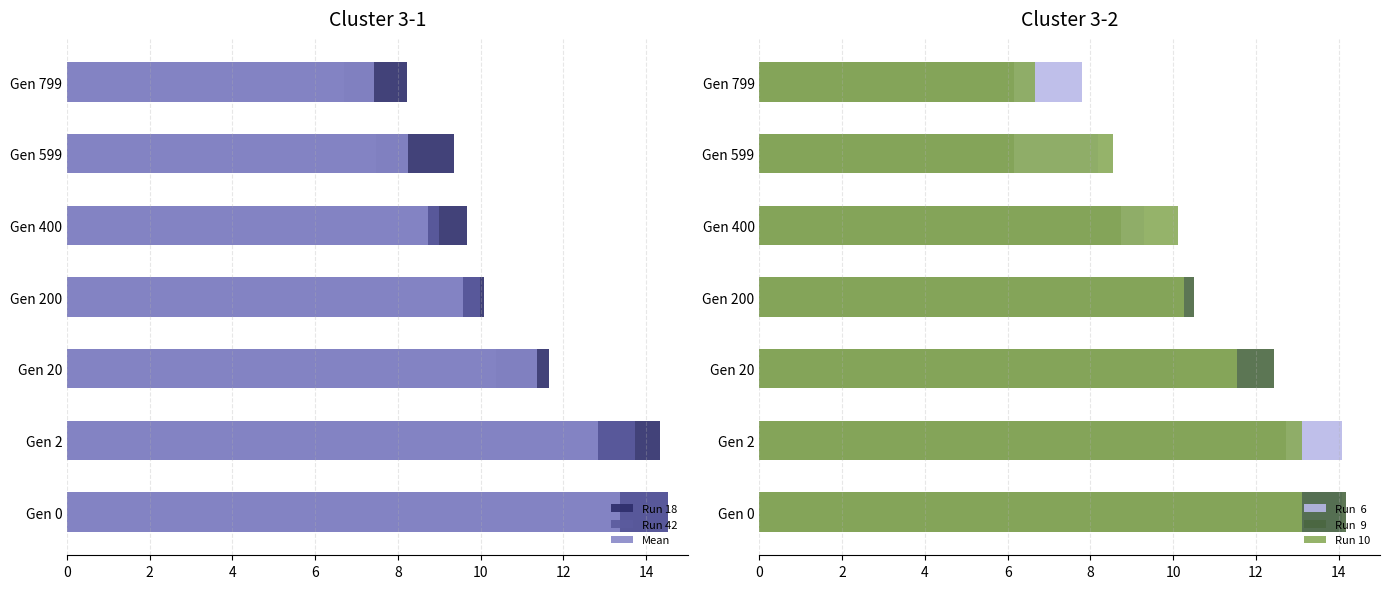

Reading right to left, extract all data points from this chart.

Run 18: 8.2	9.4	9.7	10.1	11.7	14.3	14.5
Run 42: 6.7	7.5	9.0	10.0	10.4	13.7	14.5
Mean: 7.4	8.2	8.7	9.6	11.4	12.8	13.4
Run  6: 7.8	8.2	9.3	10.0	10.1	14.1	14.1
Run  9: 6.2	6.2	8.7	10.5	12.4	12.7	14.2
Run 10: 6.7	8.5	10.1	10.3	11.5	13.1	13.1